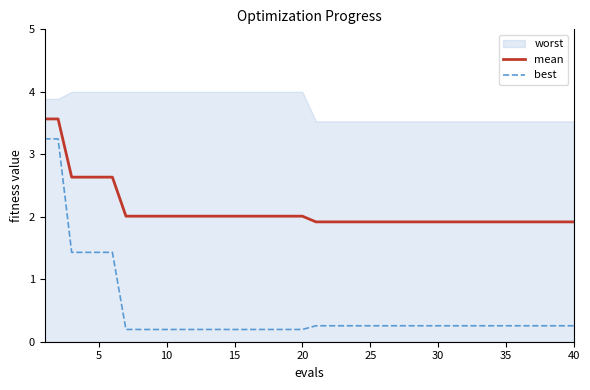

What is the average value of the mean series?

2.1